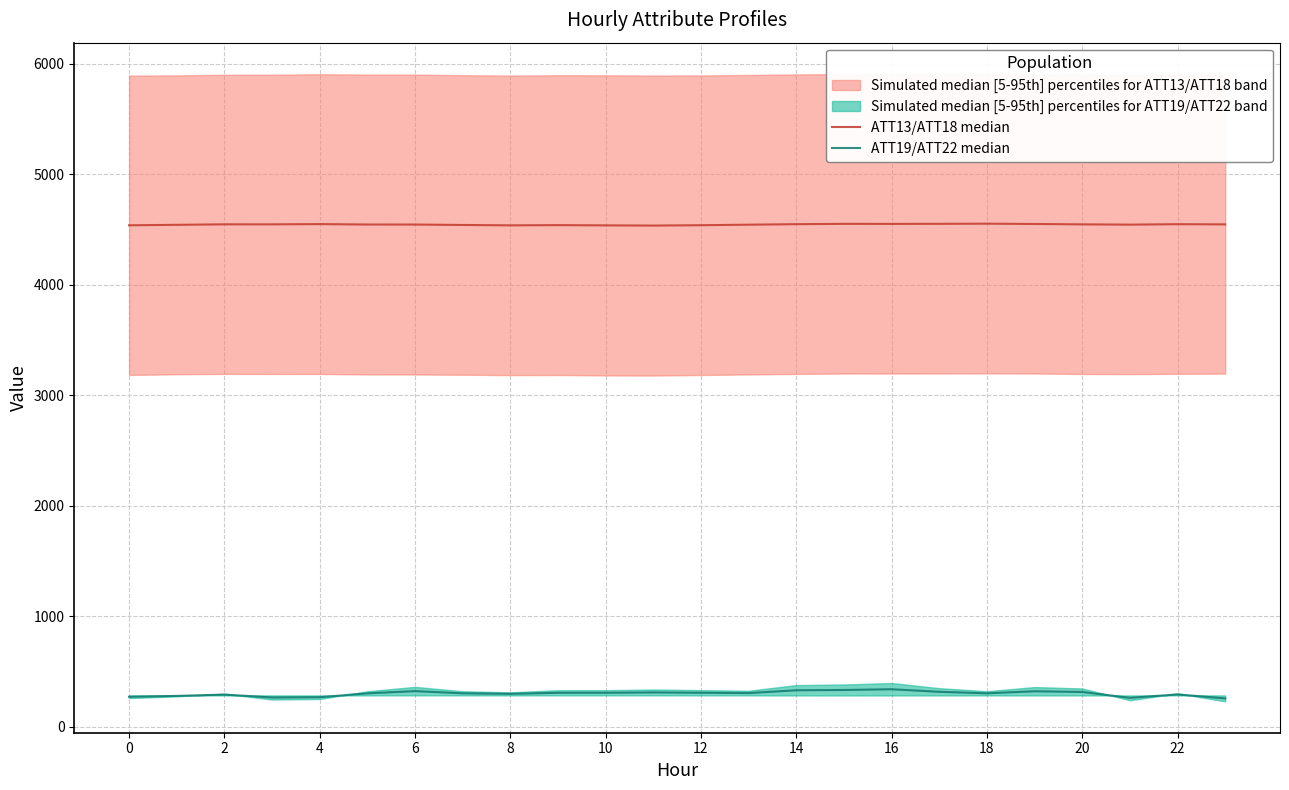

How many interior local valleys does the ATT19/ATT22 median series have?

5